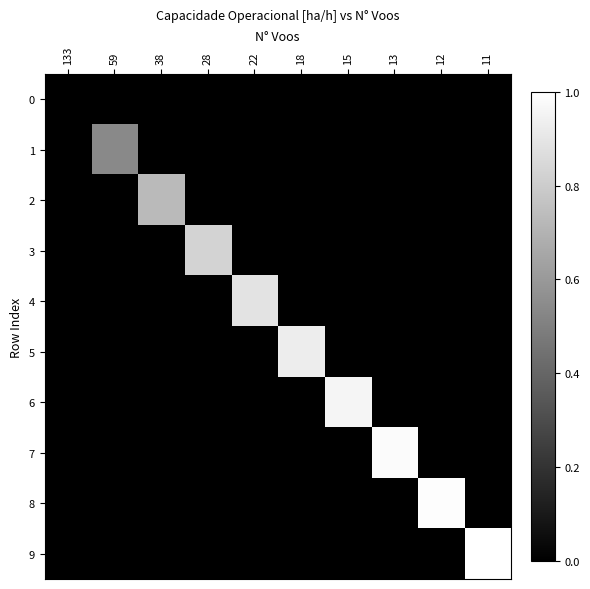

List the series in order of their peak value, lowest first.

0, 1, 2, 3, 4, 5, 6, 7, 8, 9